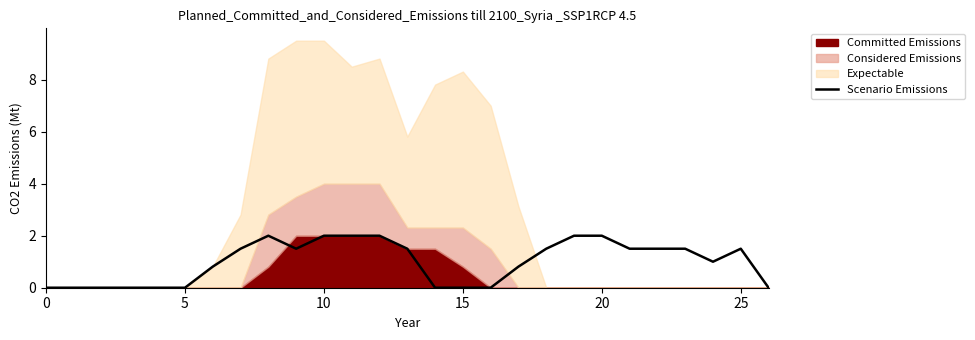

How many lines are shown in the chart?

1